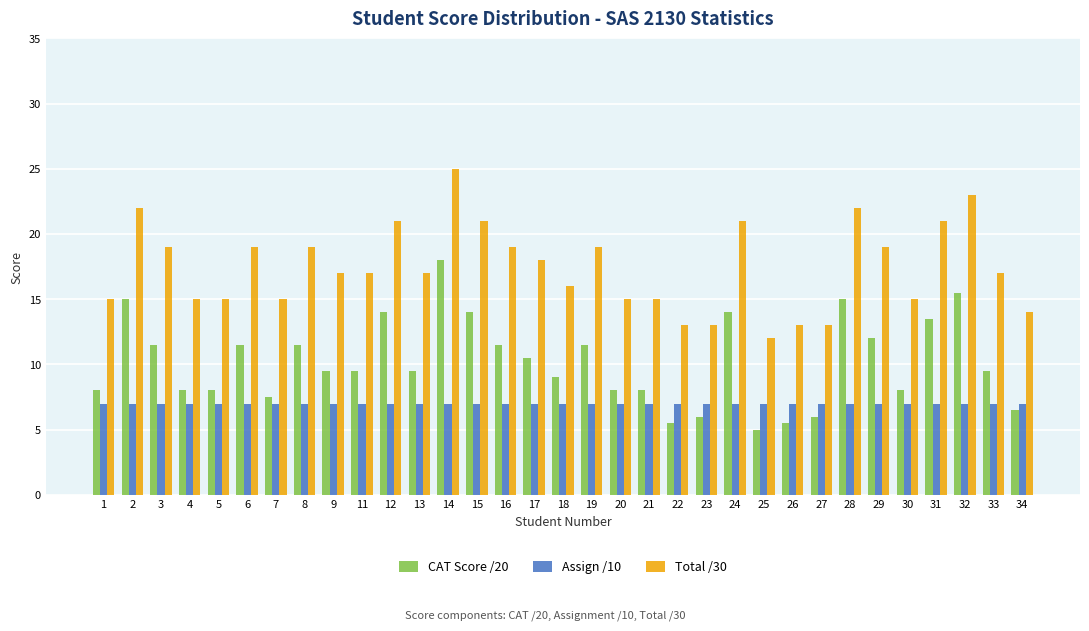

Reading left to right, extract all data points from this chart.

CAT Score /20: 8.0	15.0	11.5	8.0	8.0	11.5	7.5	11.5	9.5	9.5	14.0	9.5	18.0	14.0	11.5	10.5	9.0	11.5	8.0	8.0	5.5	6.0	14.0	5.0	5.5	6.0	15.0	12.0	8.0	13.5	15.5	9.5	6.5
Assign /10: 7.0	7.0	7.0	7.0	7.0	7.0	7.0	7.0	7.0	7.0	7.0	7.0	7.0	7.0	7.0	7.0	7.0	7.0	7.0	7.0	7.0	7.0	7.0	7.0	7.0	7.0	7.0	7.0	7.0	7.0	7.0	7.0	7.0
Total /30: 15.0	22.0	19.0	15.0	15.0	19.0	15.0	19.0	17.0	17.0	21.0	17.0	25.0	21.0	19.0	18.0	16.0	19.0	15.0	15.0	13.0	13.0	21.0	12.0	13.0	13.0	22.0	19.0	15.0	21.0	23.0	17.0	14.0